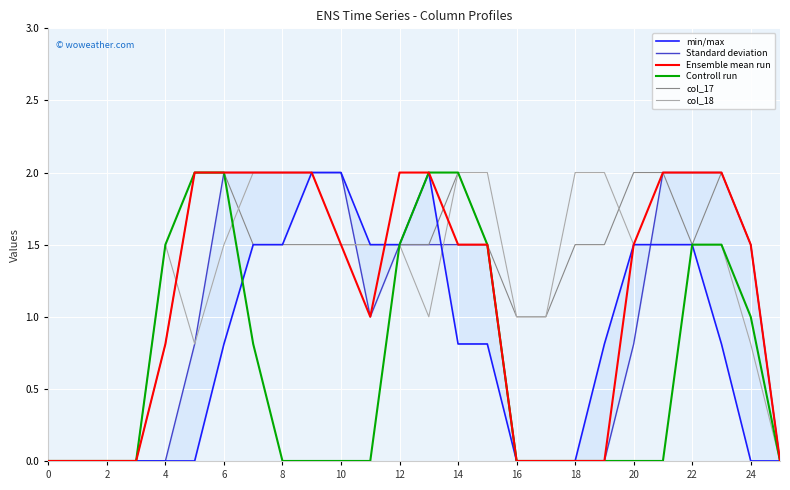

What is the difference between the Controll run values at 14 and 21?

2.0